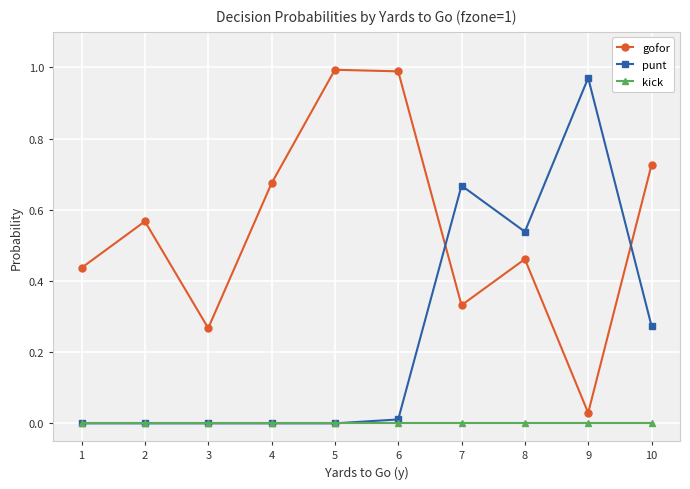

Where do punt and gofor first cross each other?

6 and 7